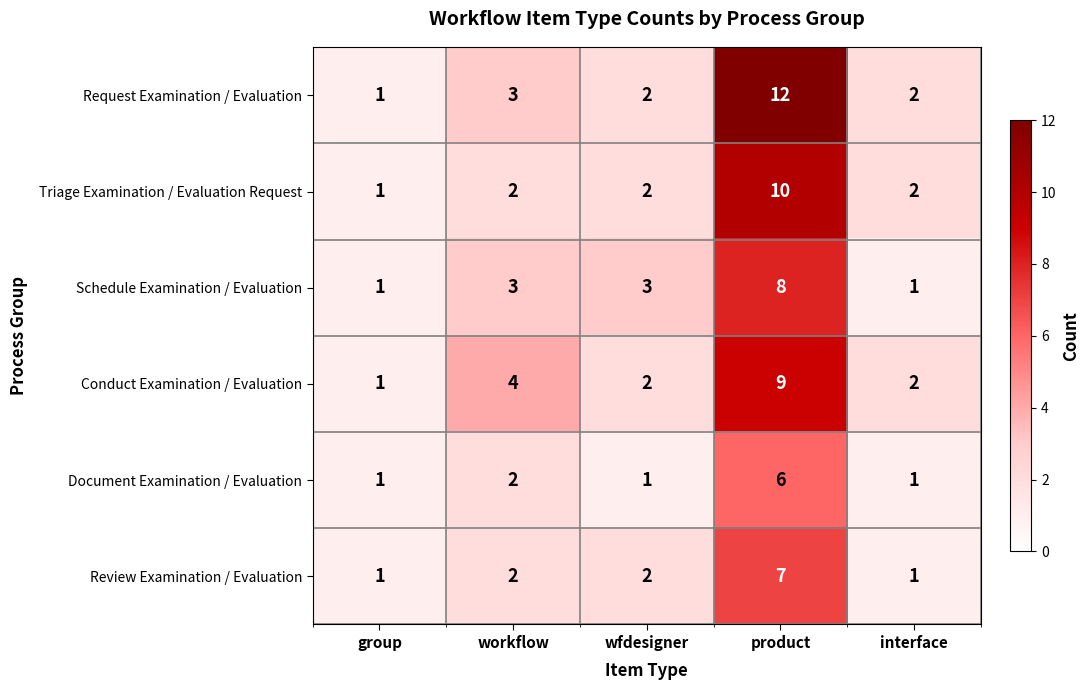

How many categories are shown in the chart?

5